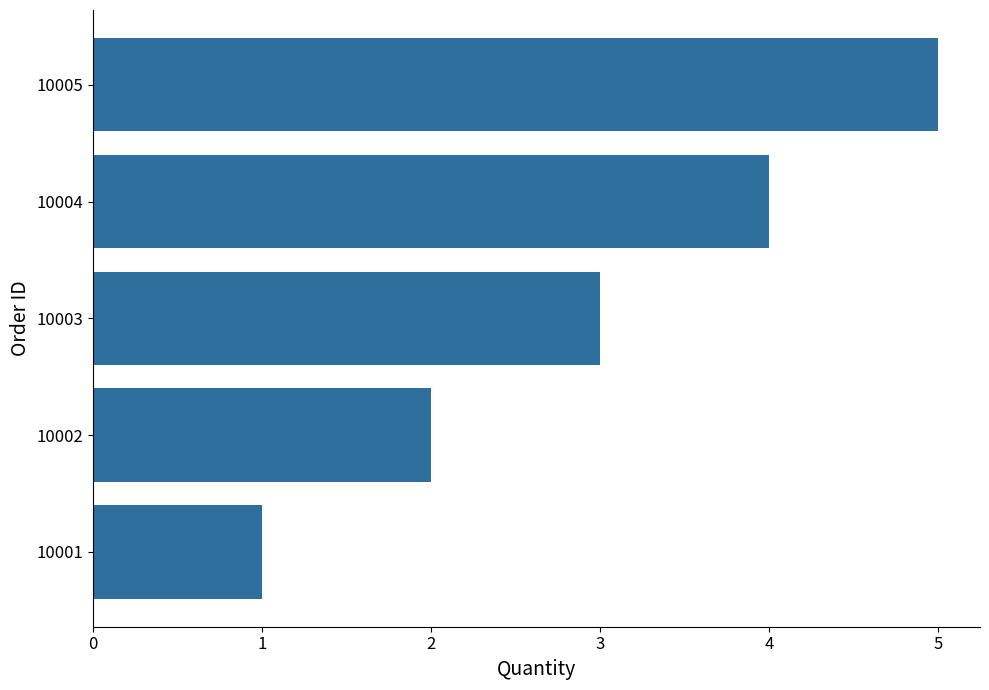

Is it true that the value at 10005 is 2?

False